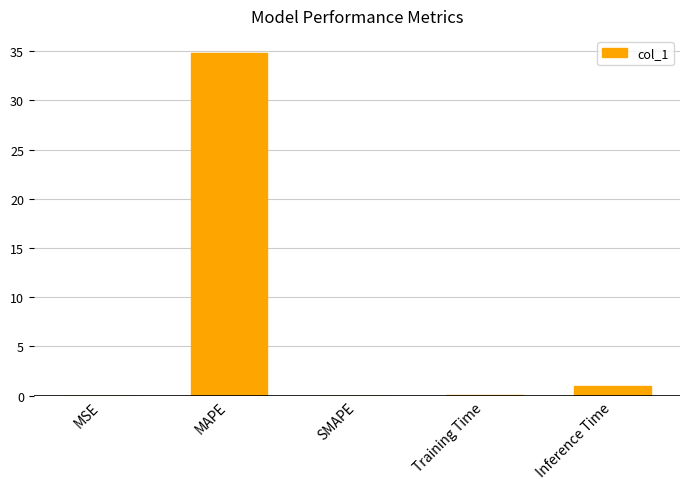

True or false: the data shows 0.0 at SMAPE.

True